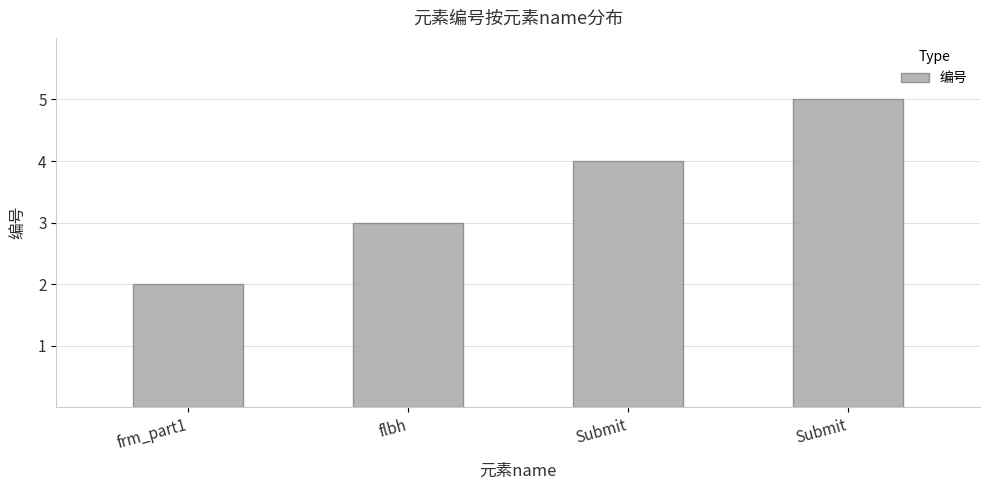

Does the chart contain any negative values?

No